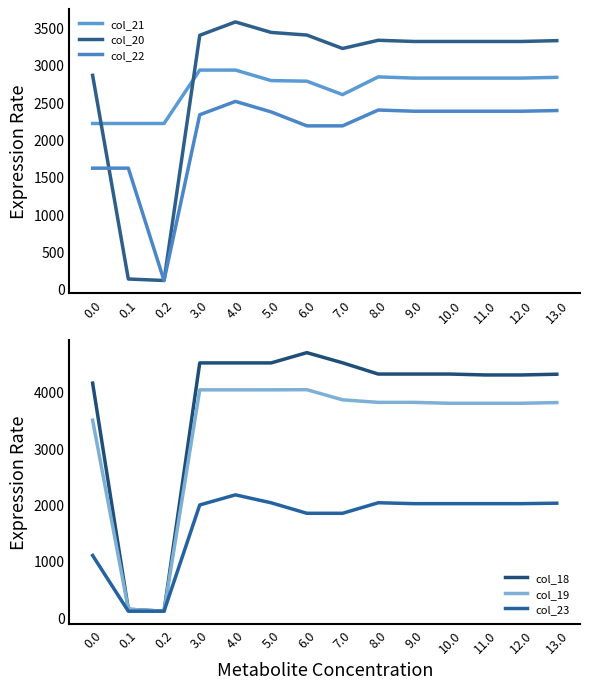

Does the chart display data point markers on the line(s)?

No